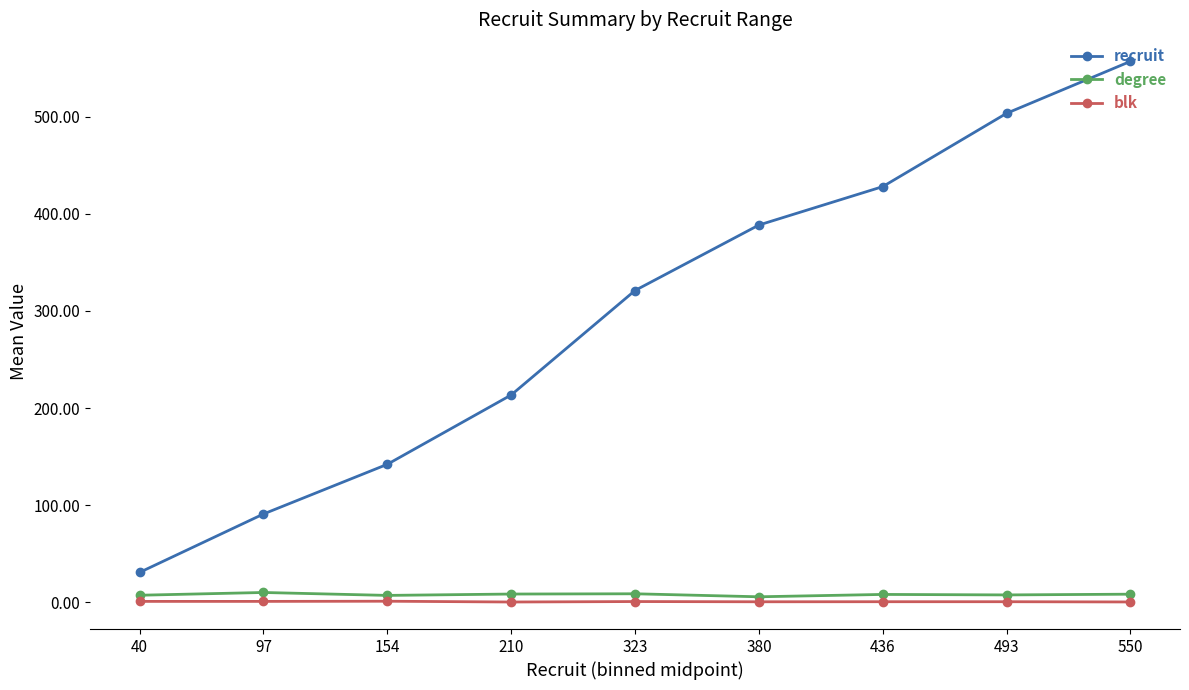

What is the lowest value of the recruit series?

30.7